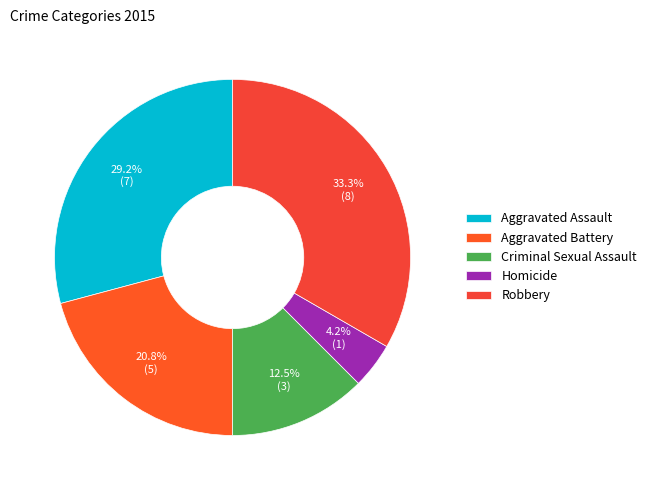

Which category has the biggest portion of the pie?

Robbery